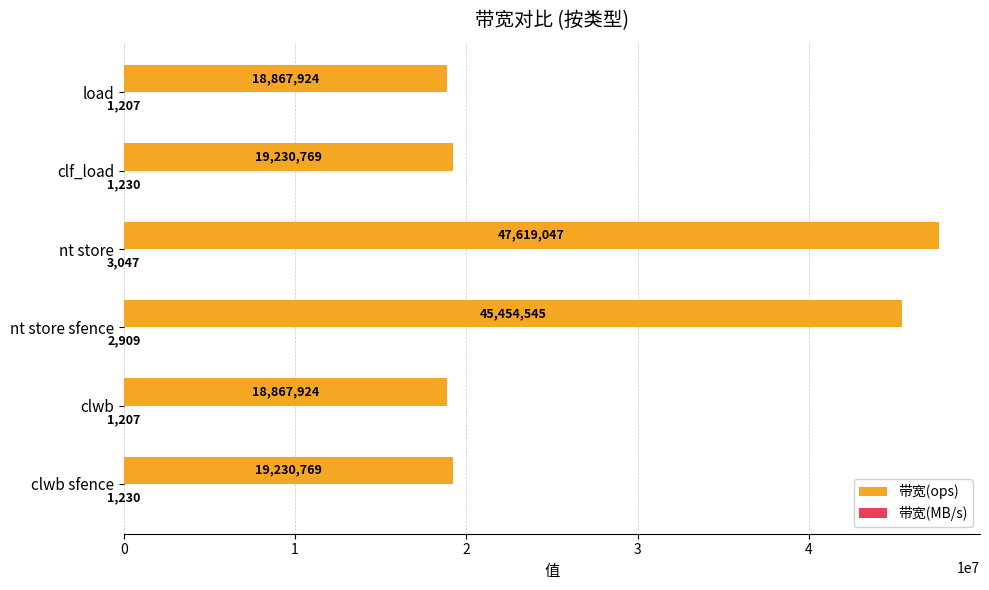

Which series changed the most between nt store sfence and load?

带宽(ops)